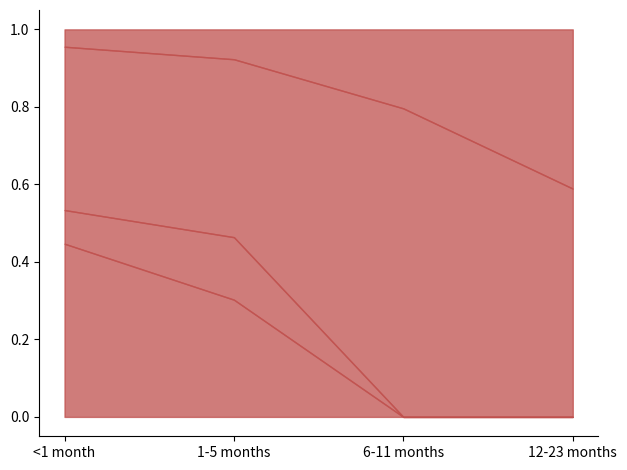

Which series has the largest total across all categories?

Partial